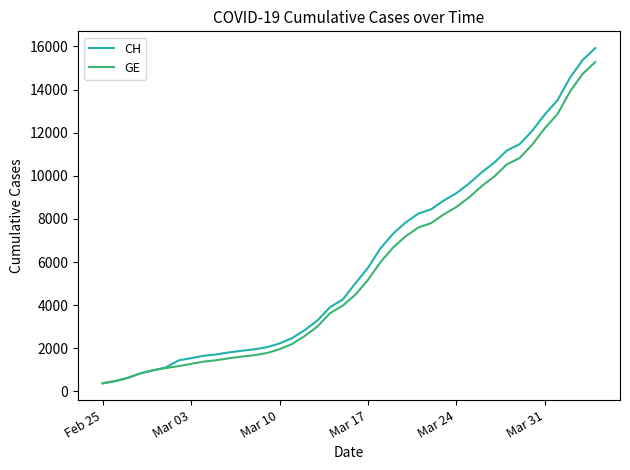

Which series has the widest spread of values?

CH